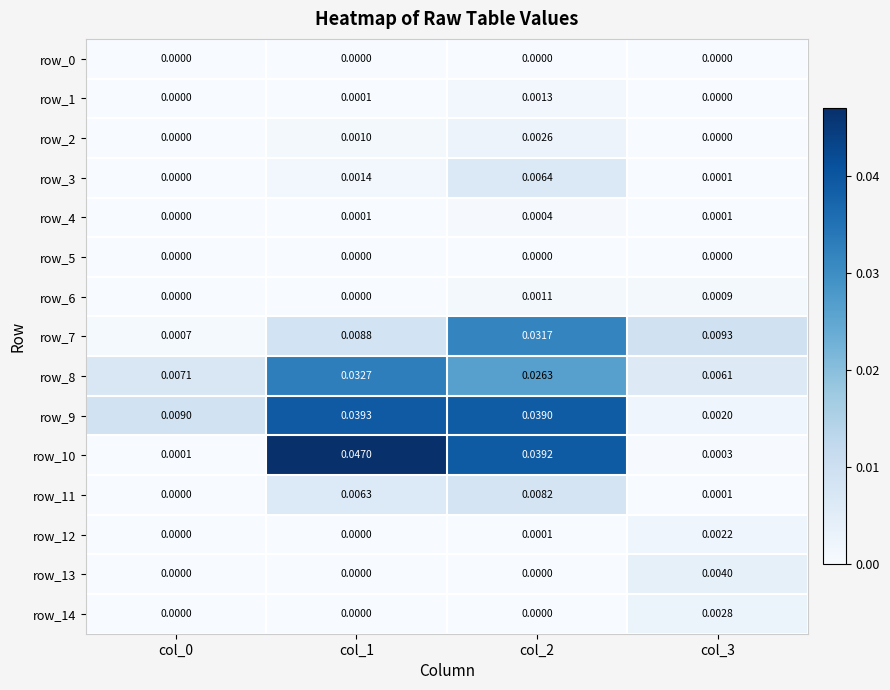

Is the value of row_6 at col_0 greater than the value of row_1 at col_1?

No